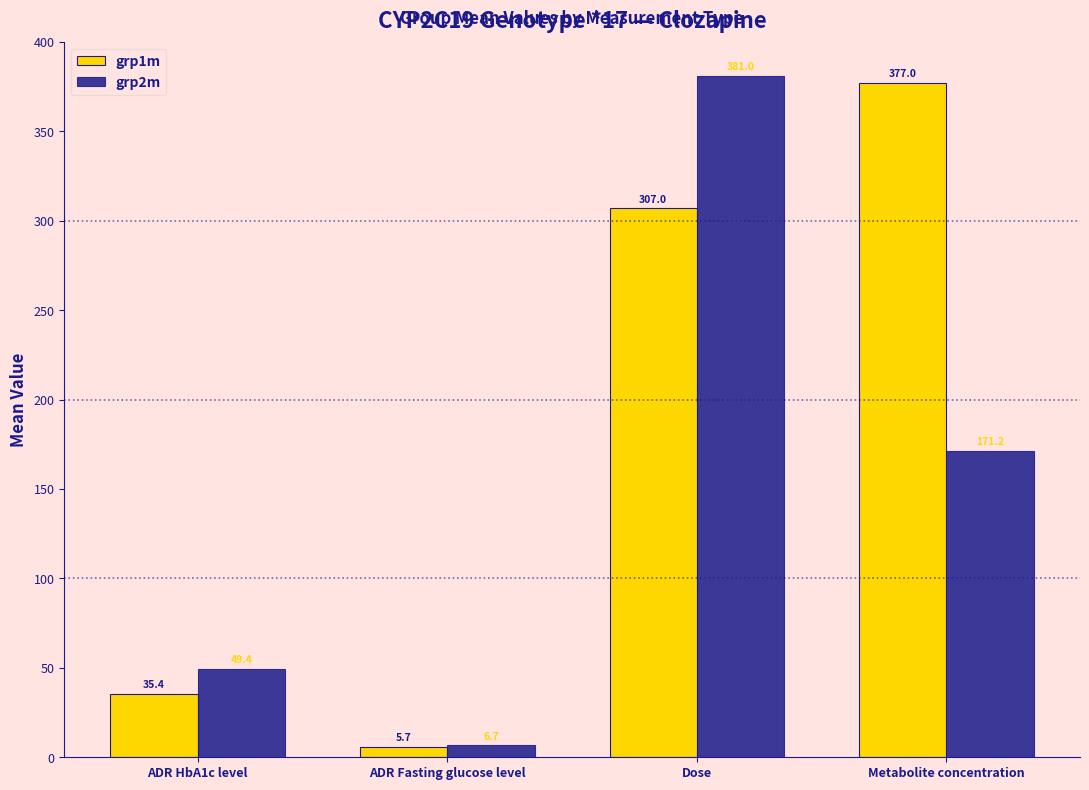

What are all the series names shown in the legend?

grp1m, grp2m